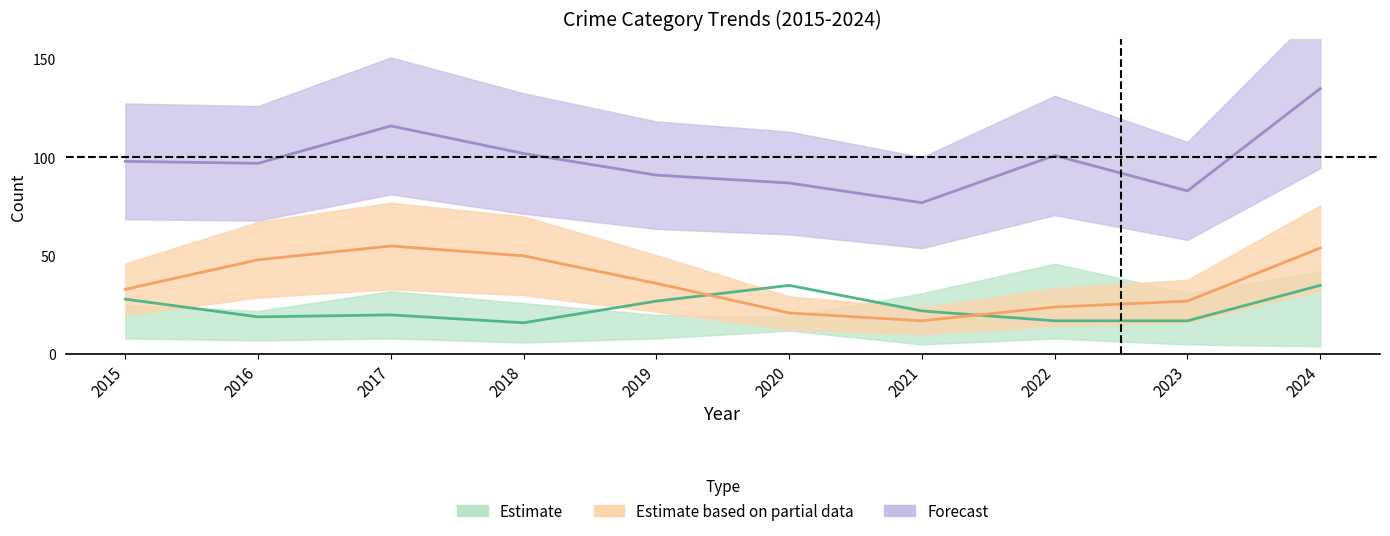

Which has a higher value, 2018 or 2024?

2024